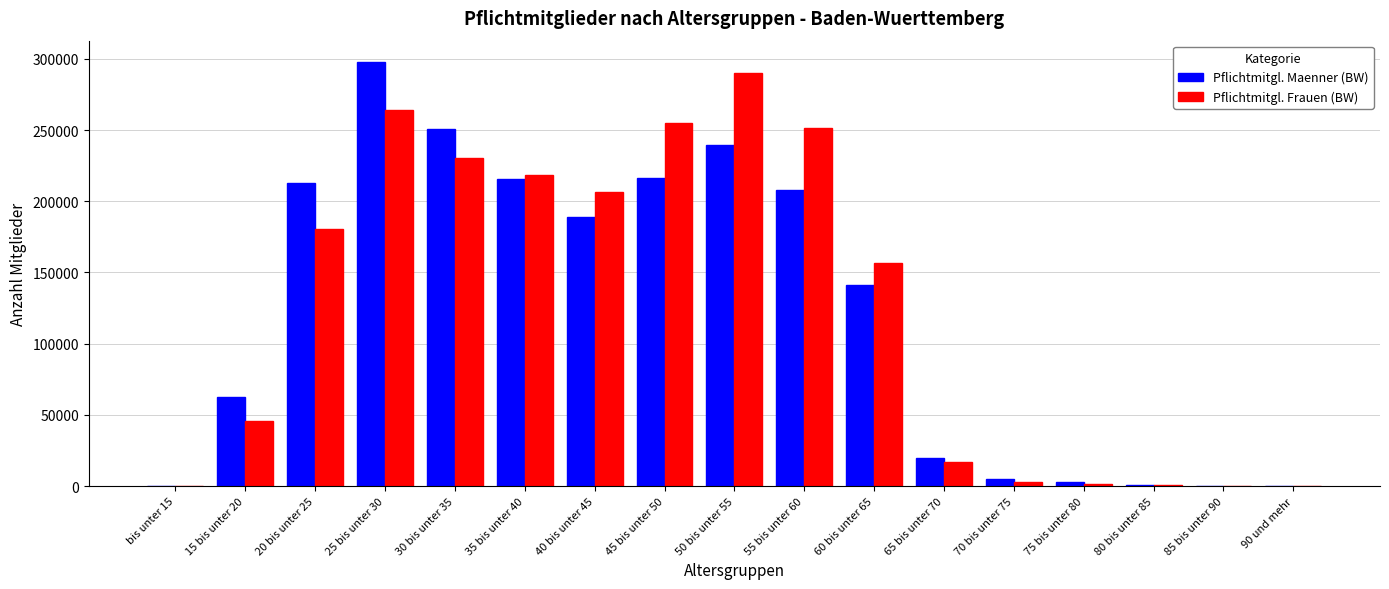

Which series has the widest spread of values?

Pflichtmitgl. Maenner (BW)